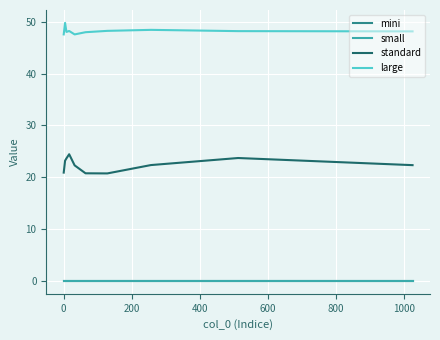

Which series has the widest spread of values?

standard